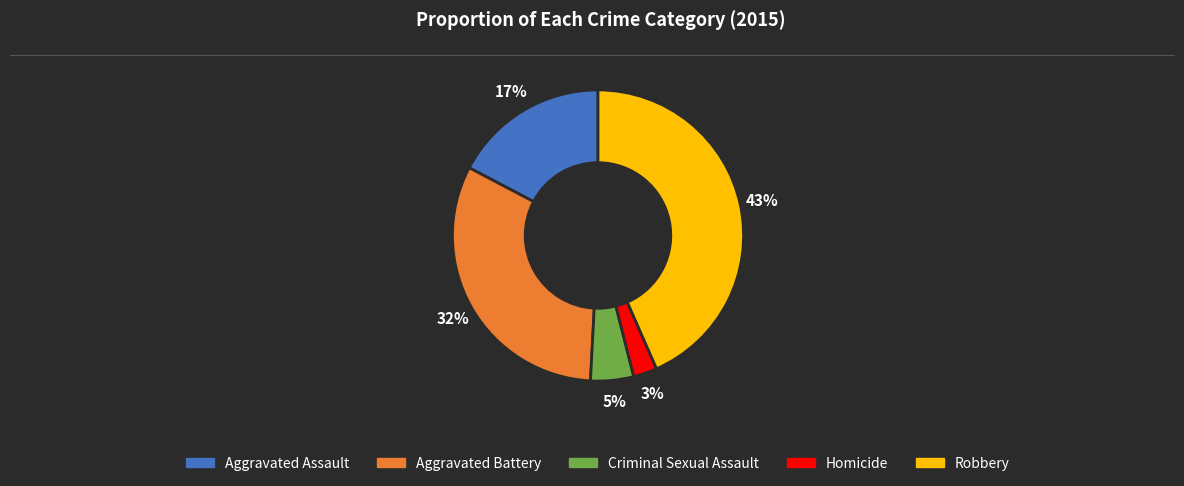

Does Aggravated Battery account for over 50% of the chart?

No